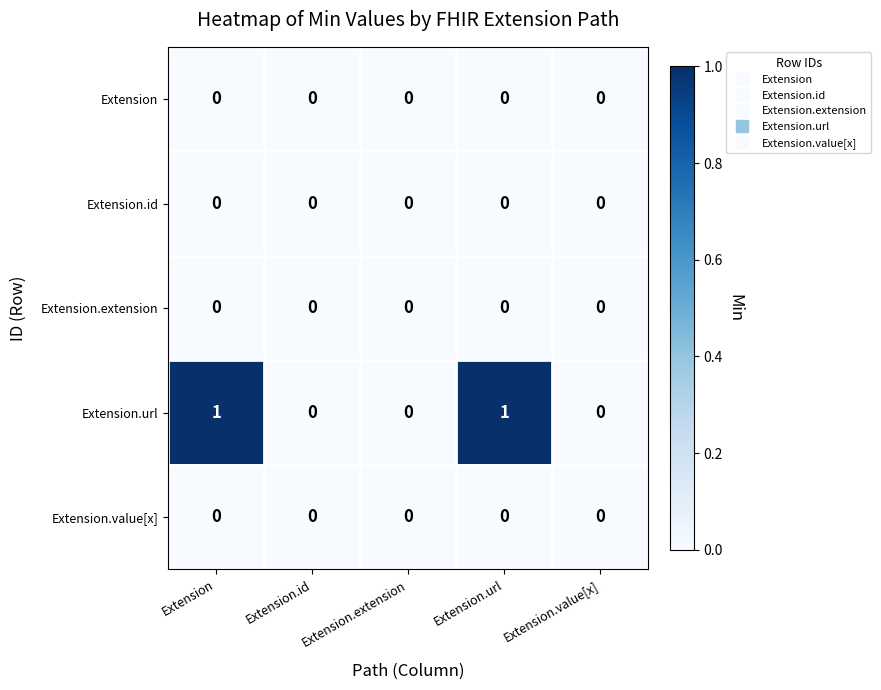

Which series has the largest total across all categories?

Extension.url